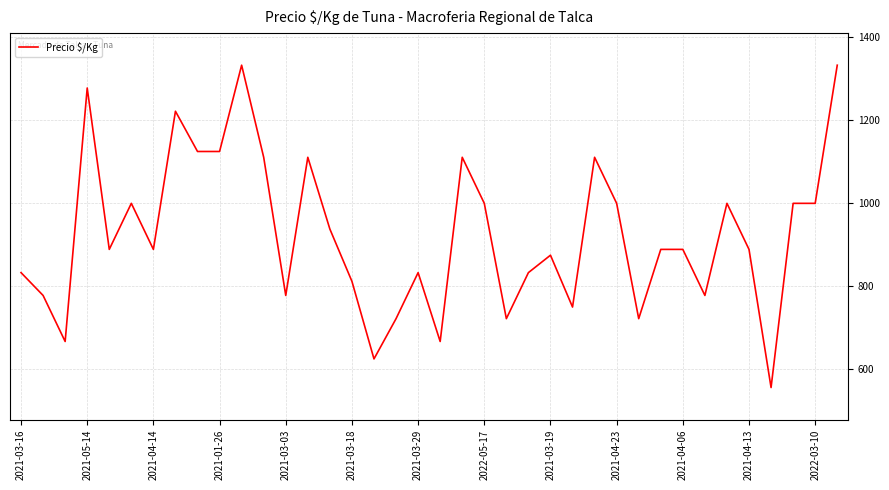

What is the maximum value shown in the chart?

1333